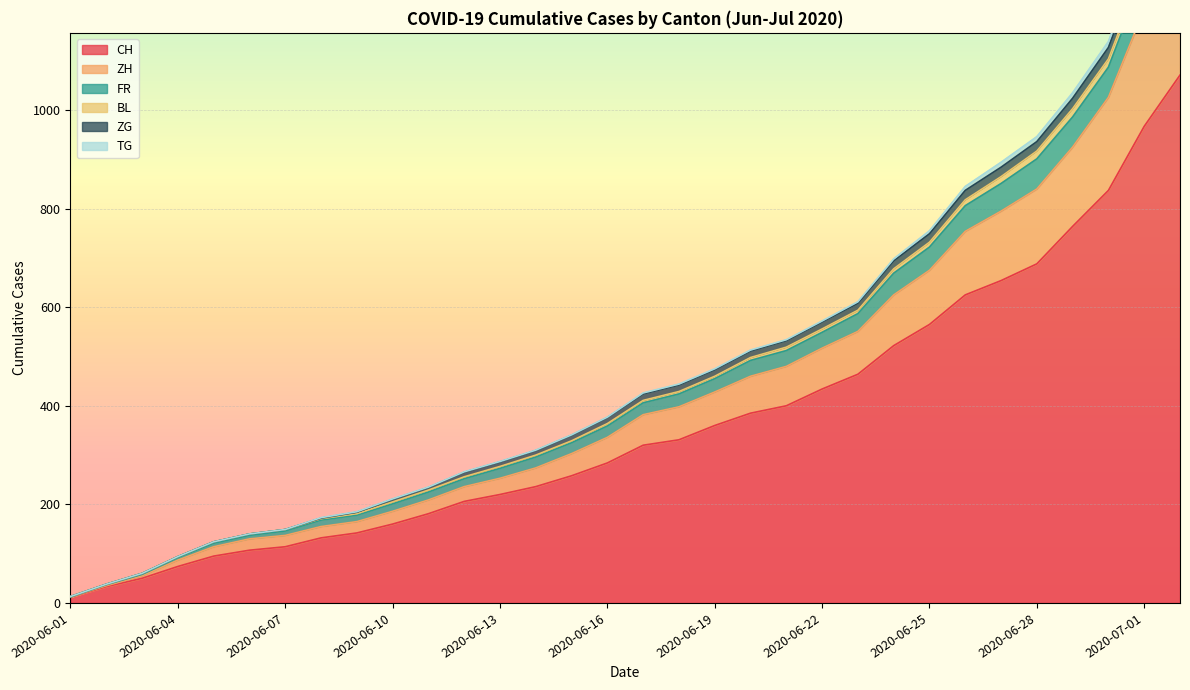

At which label does CH first exceed 320?

2020-06-18